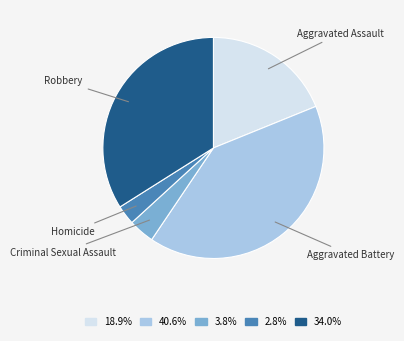

Which has a higher value, Homicide or Criminal Sexual Assault?

Criminal Sexual Assault